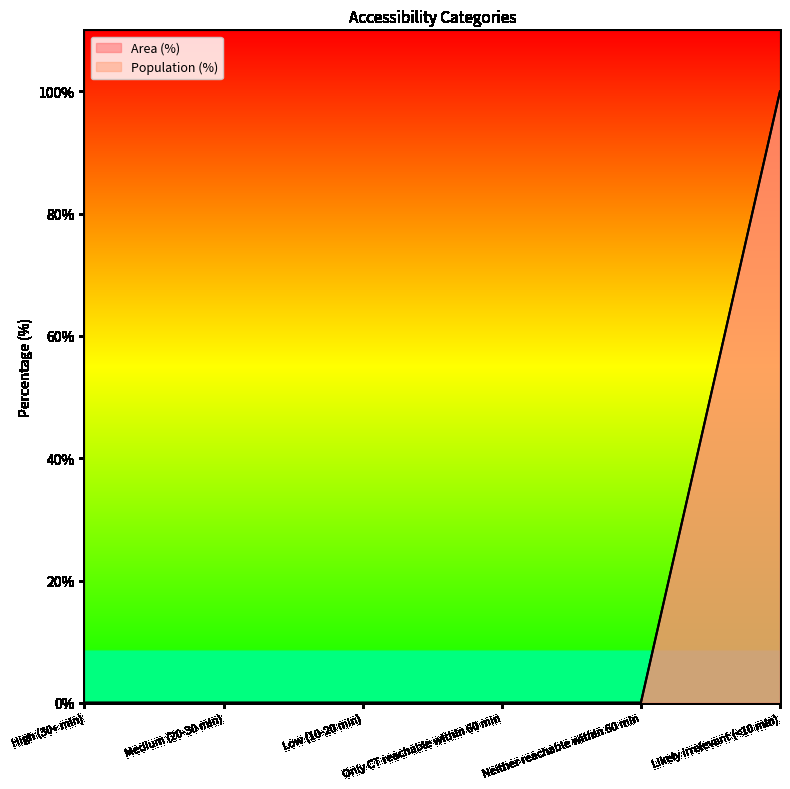

True or false: Population (%) and Area (%) cross at least once.

False